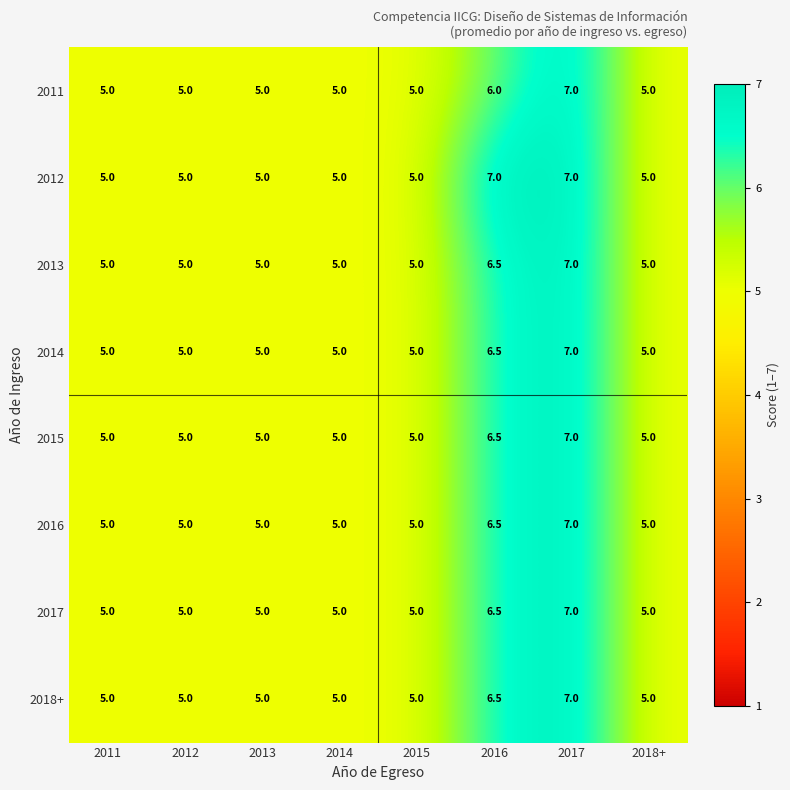

What is the maximum value shown in the chart?

7.0